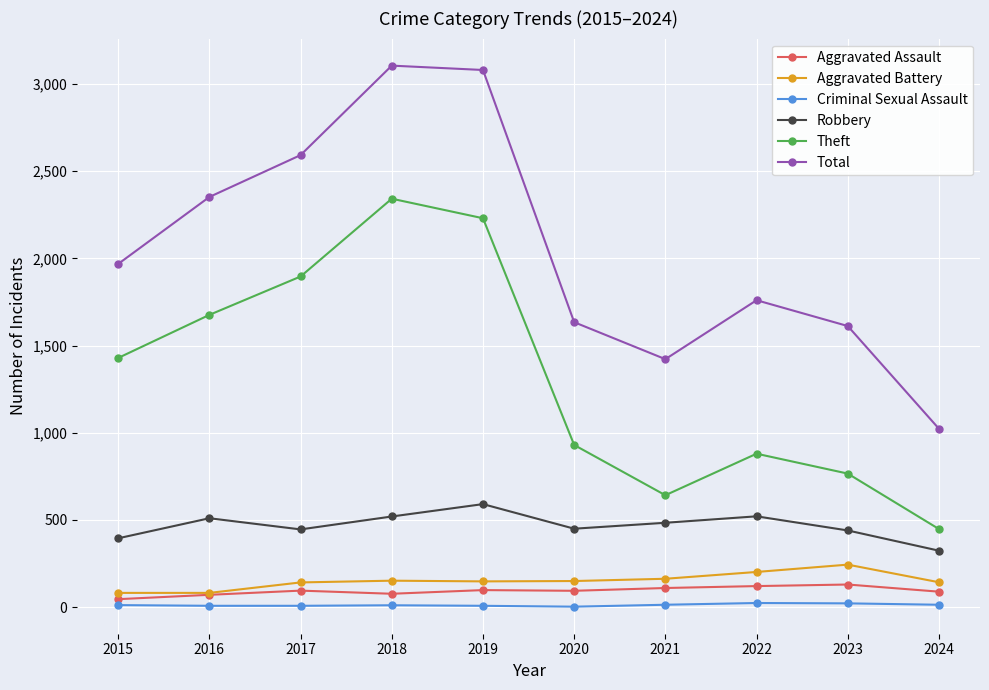

In Theft, how many points are lower than both neighbors (excluding endpoints)?

1